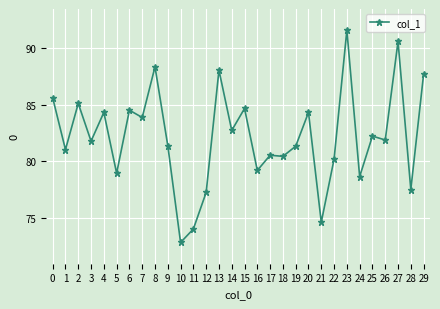

How many lines are shown in the chart?

1